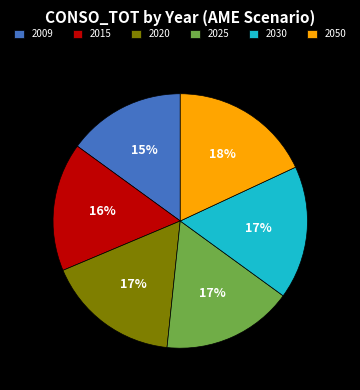

Combined, do 2009 and 2030 account for over 50%?

No